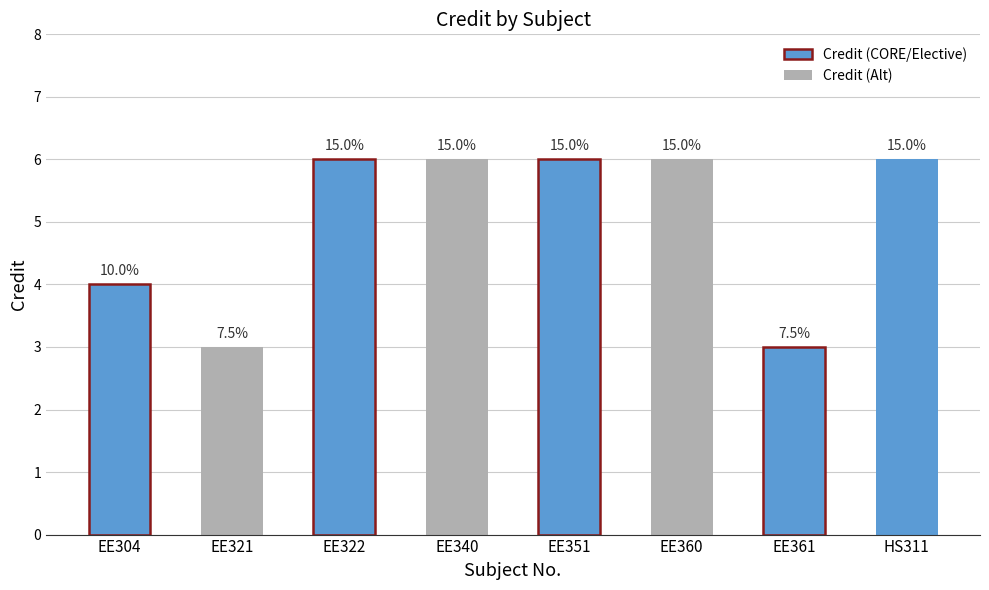

How many bars are there in total?

8